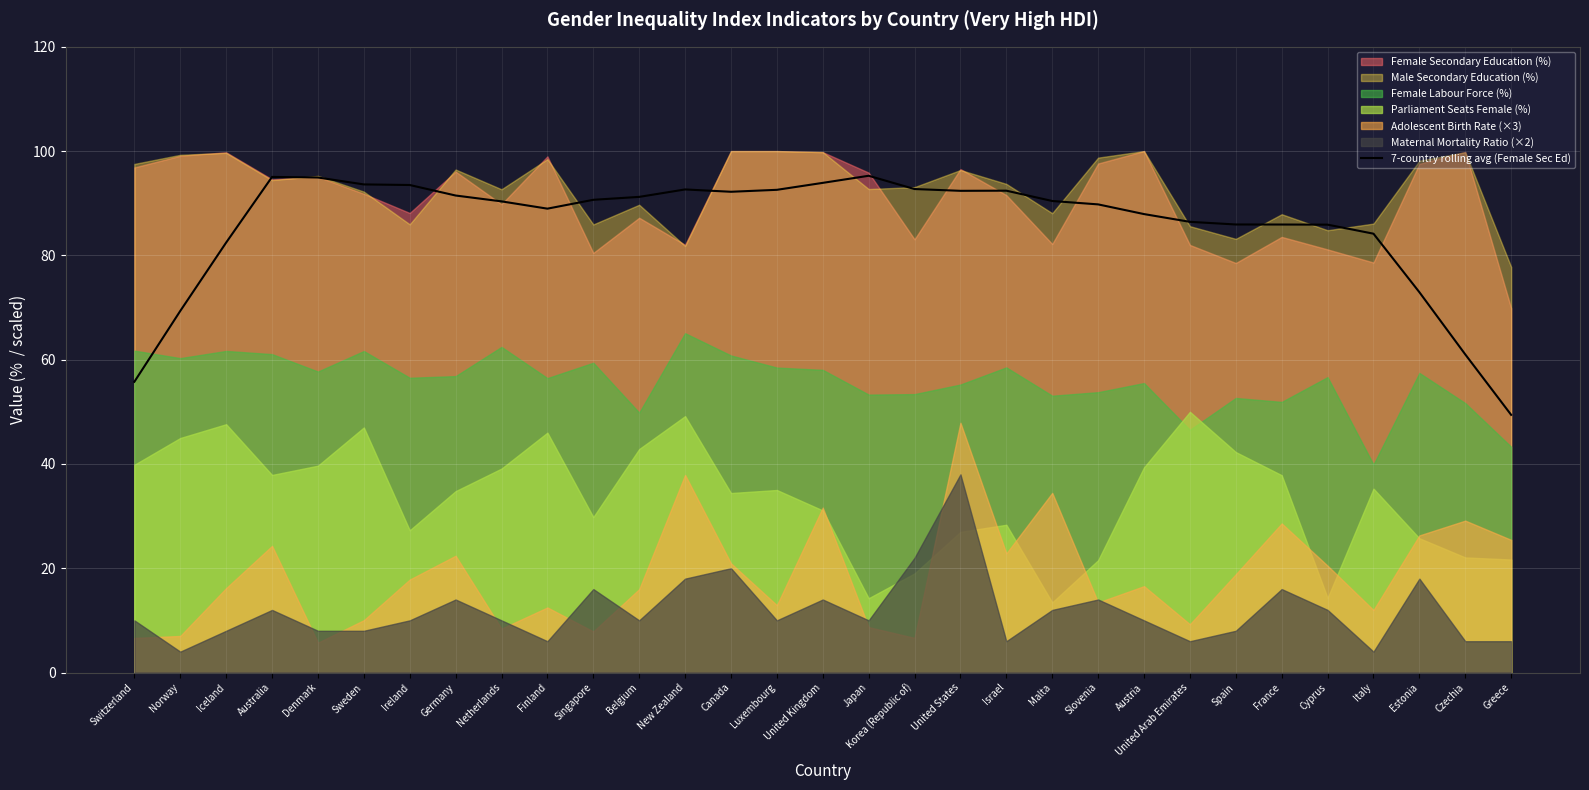

What position from the left is Italy?

28